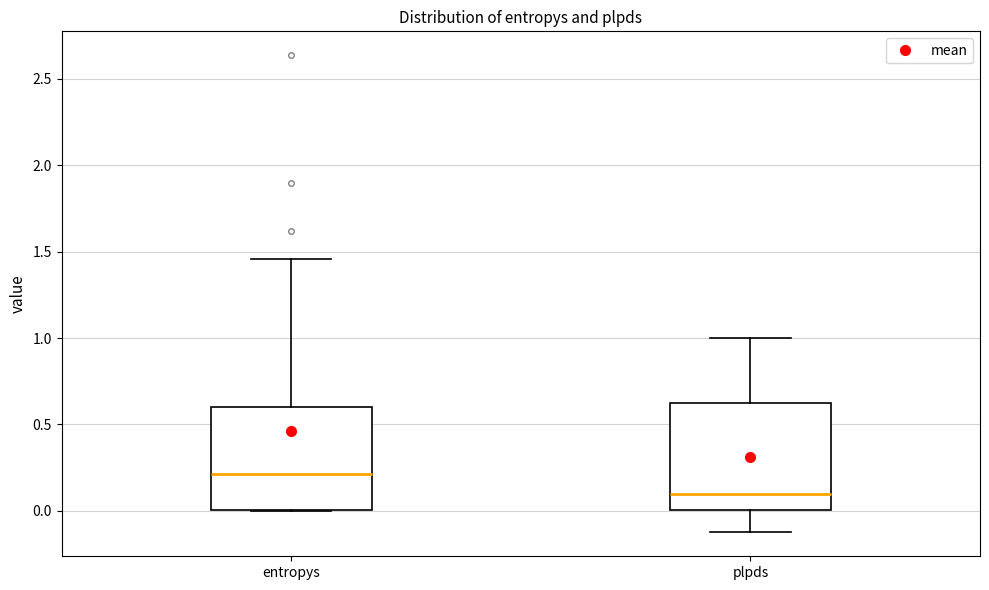

Reading left to right, read every box against the y-axis: the position of its median line, the range the box covers, and the ends of its whiskers. The values are not printed on the chart, so give them approximately, as read against the axis.

entropys: median 0.20, box 0.00 to 0.60, whiskers 0.00 to 1.45
plpds: median 0.10, box 0.00 to 0.60, whiskers -0.10 to 1.00